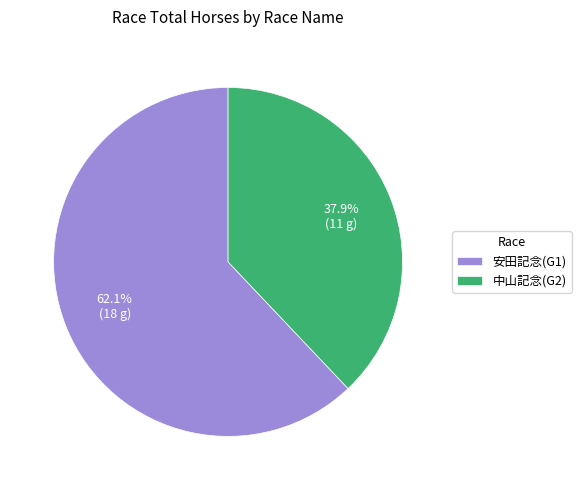

To the nearest percent, what percentage of the pie is 中山記念(G2)?

38%